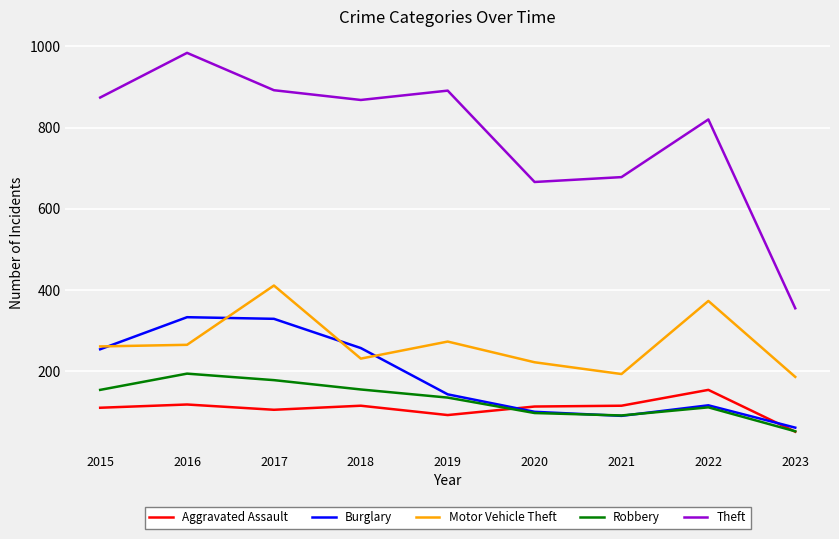

What is the spread (max minus min) of values at 2023?

304